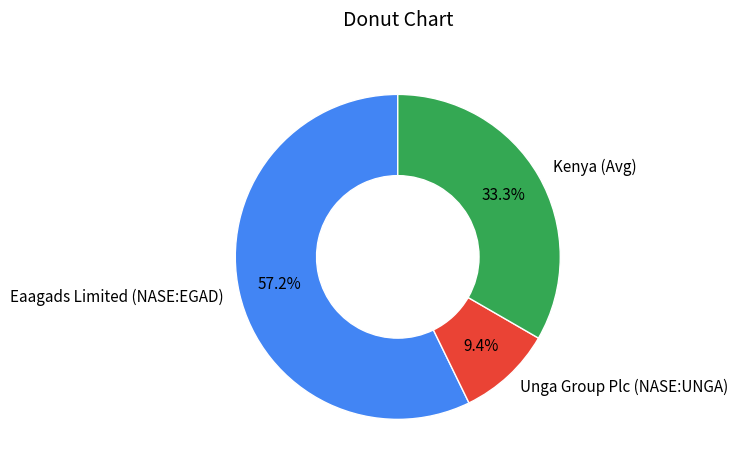

How many segments does this pie chart have?

3